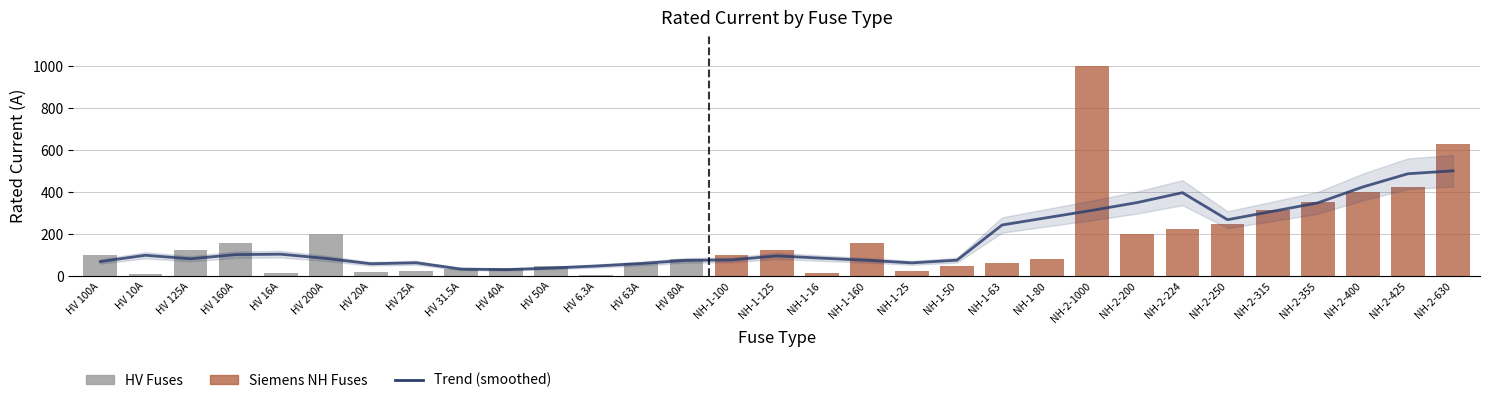

Which has a higher value, NH-2-315 or NH-2-355?

NH-2-355